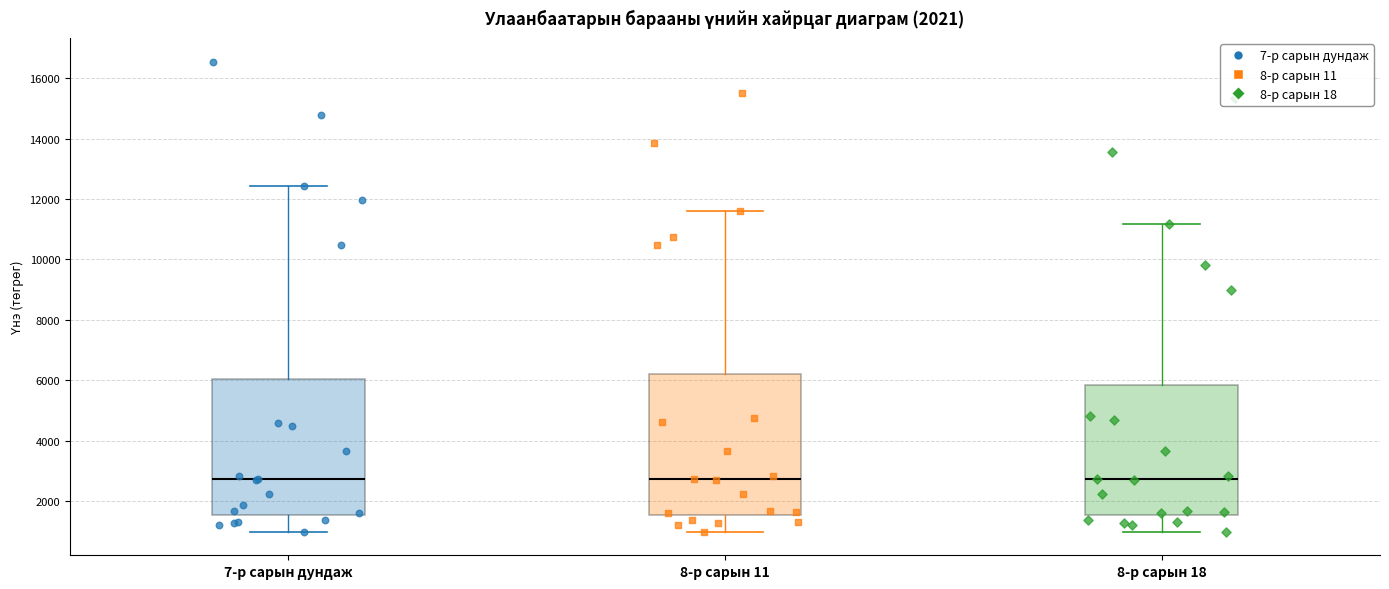

Reading left to right, transcribe this box plot: for each box, give where its median line is, the range the box spans, and where its two whiskers end, as read against the y-axis. The values are not printed on the chart, so give them approximately, as read against the axis.

7-р сарын дундаж: median 2800, box 1600 to 6000, whiskers 1000 to 12400
8-р сарын 11: median 2800, box 1600 to 6200, whiskers 1000 to 11600
8-р сарын 18: median 2800, box 1600 to 5800, whiskers 1000 to 11200